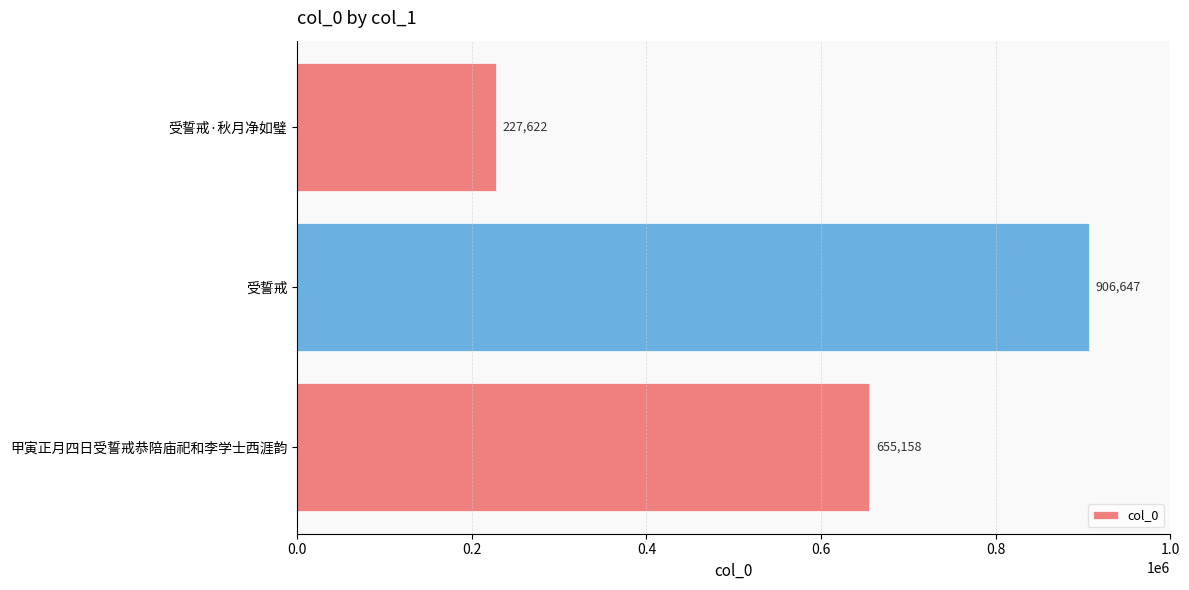

Does the chart contain any negative values?

No